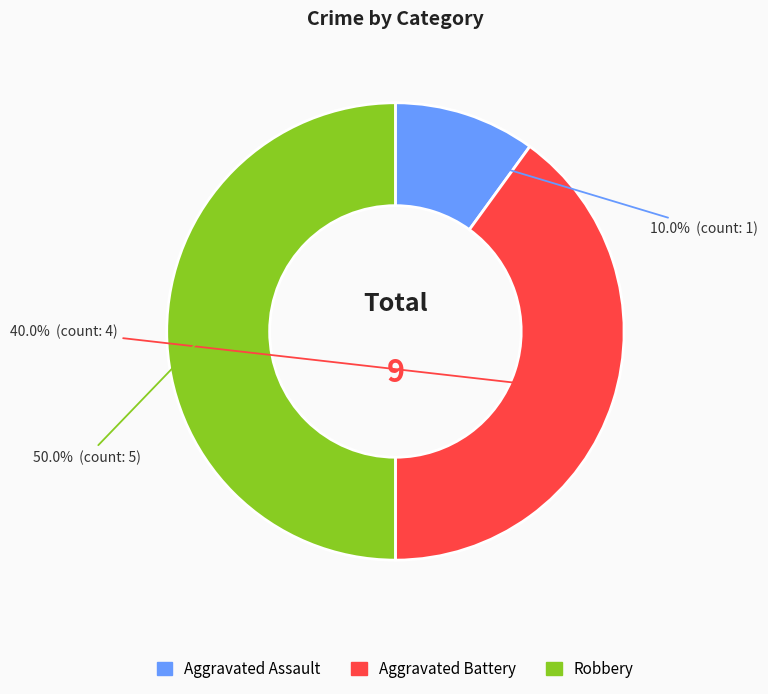

What percentage is the Aggravated Assault slice, to the nearest percent?

10%